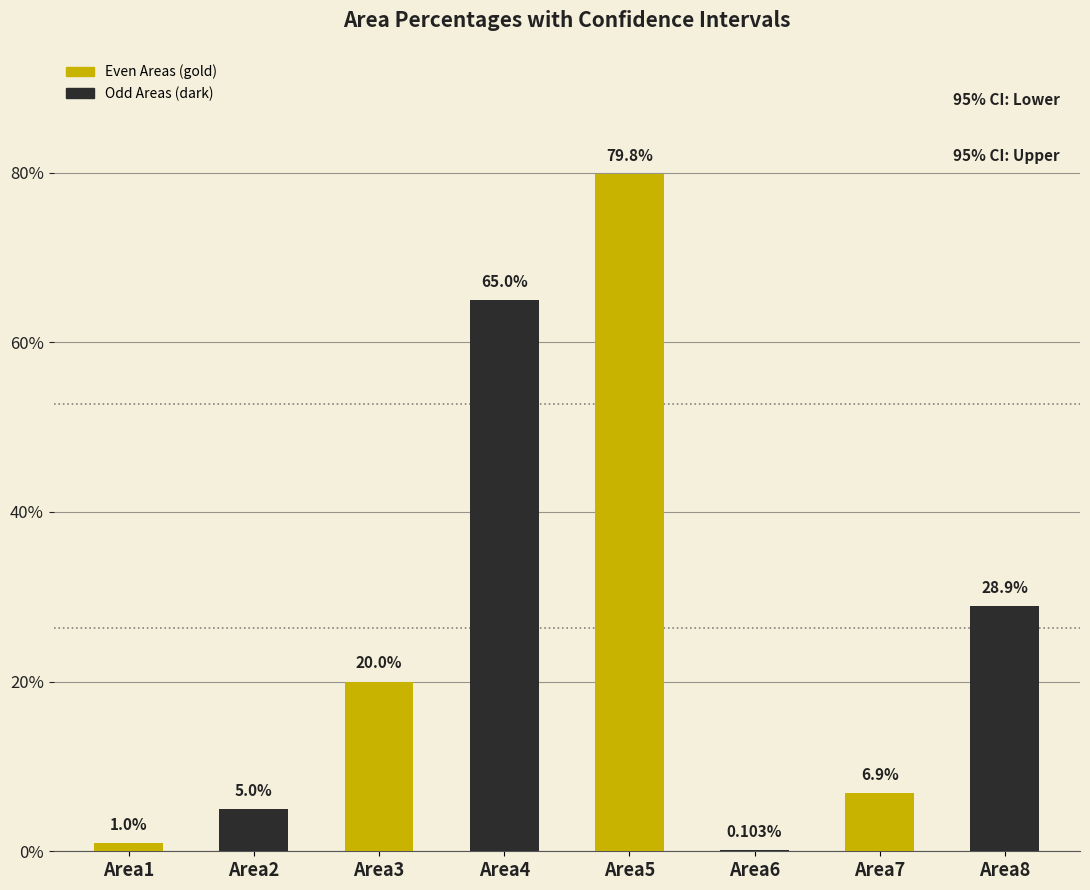

What is the total value across all series at Area1?

6.0